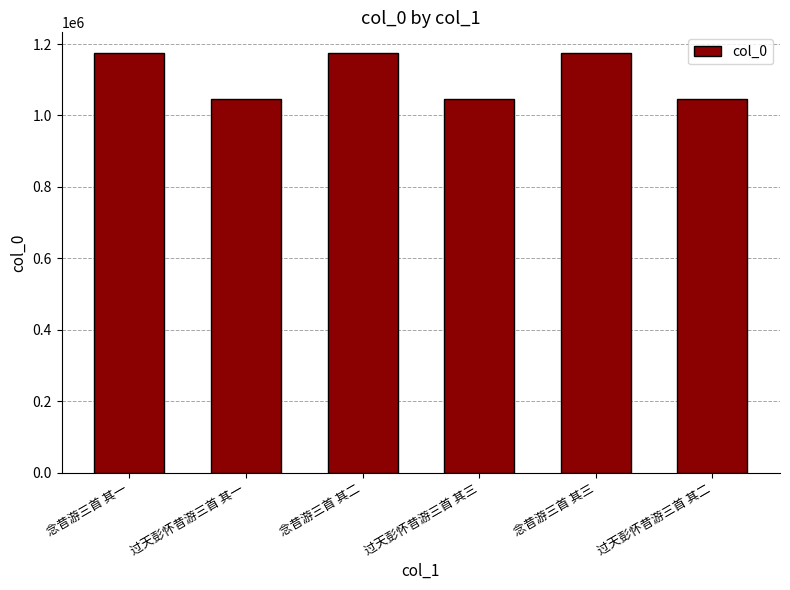

What is the maximum value shown in the chart?

1174165